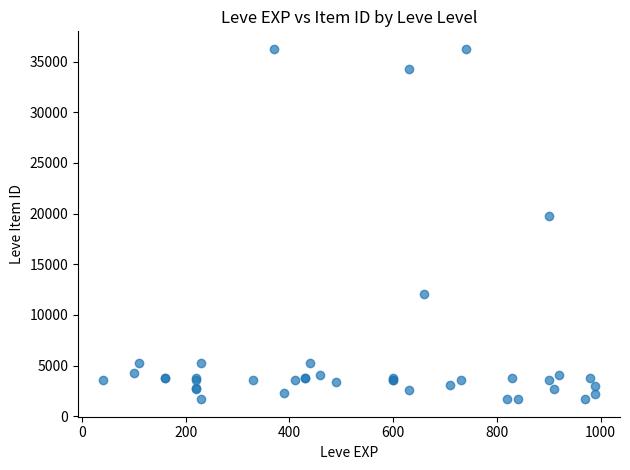

What Y value in the scatter plot is closest to 18967?

19744